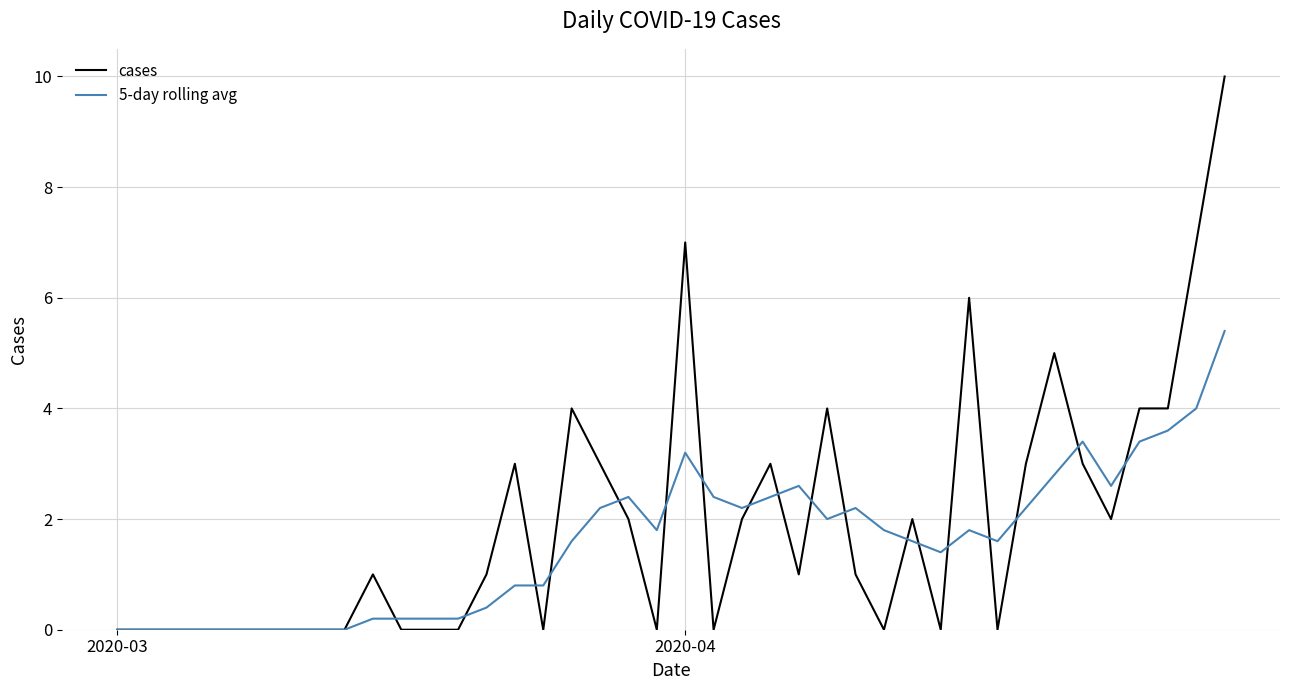

Does the chart display data point markers on the line(s)?

No